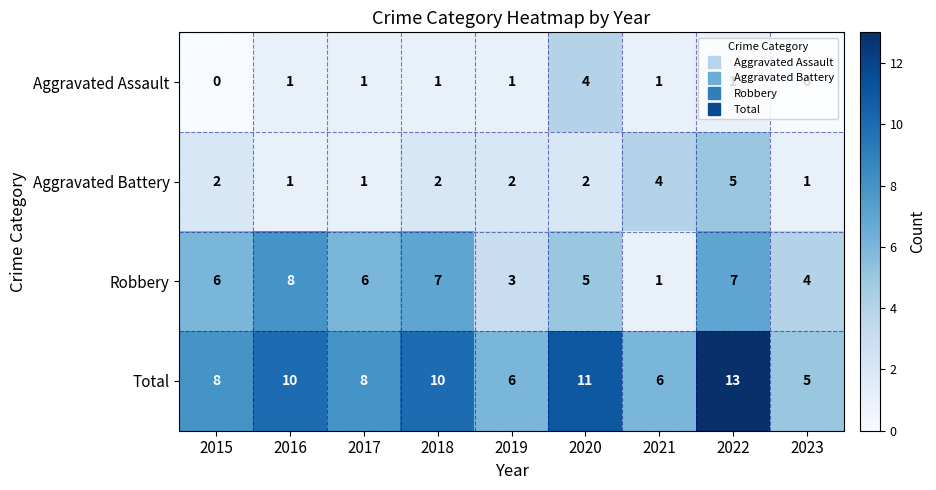

Which category has the highest value in the Aggravated Battery series?

2022